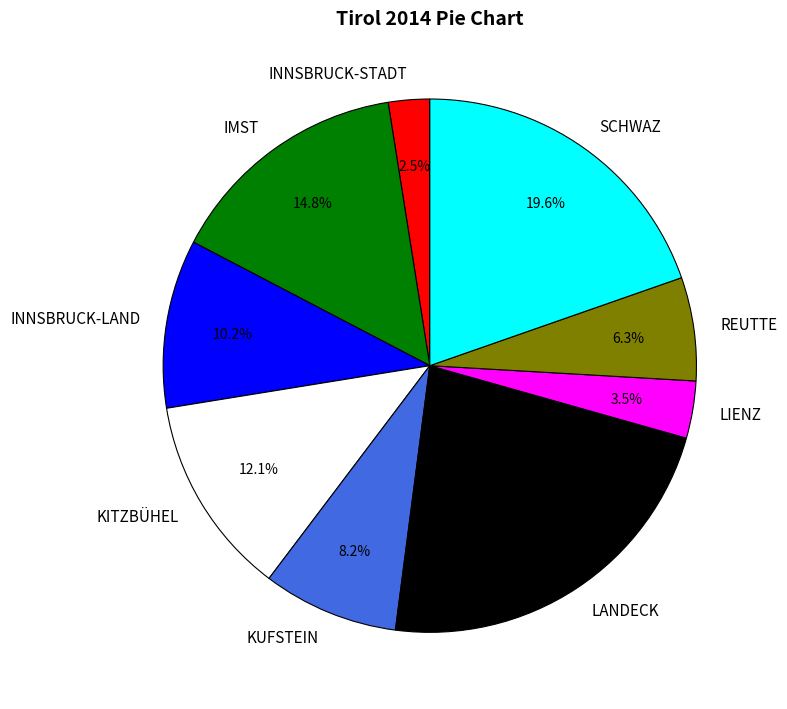

What percentage is the IMST slice, to the nearest percent?

15%